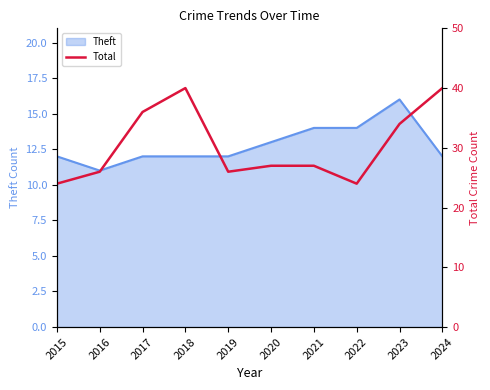

What is the greatest value displayed?

40